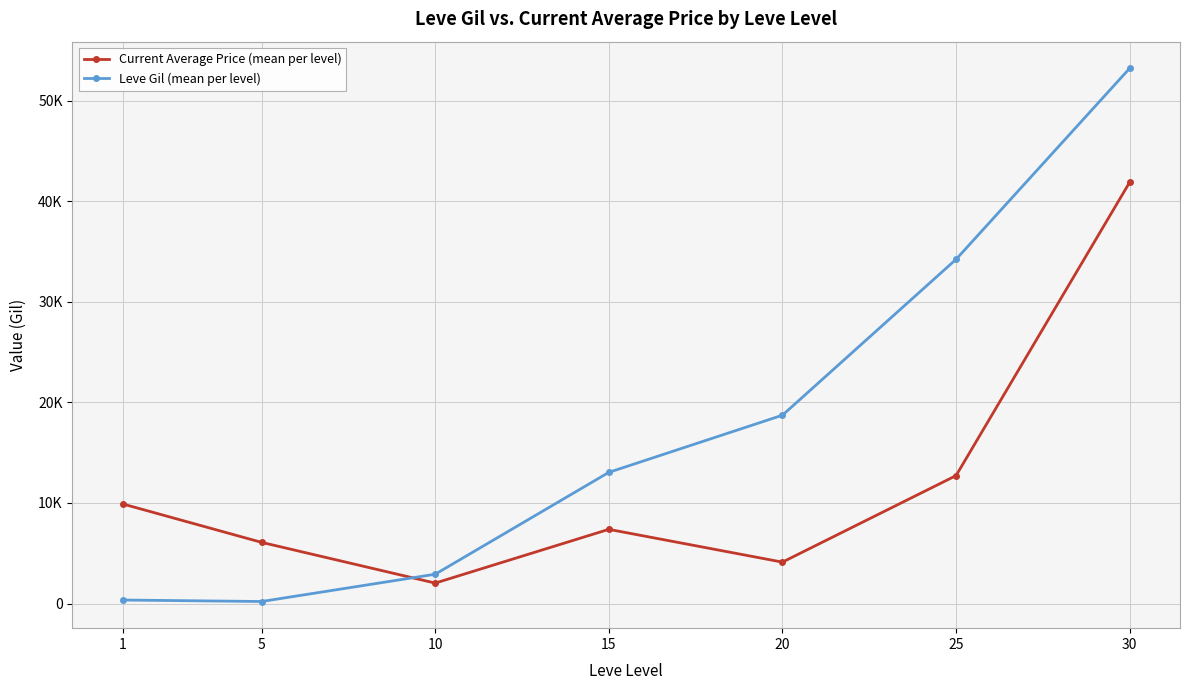

What are all the series names shown in the legend?

Current Average Price (mean per level), Leve Gil (mean per level)